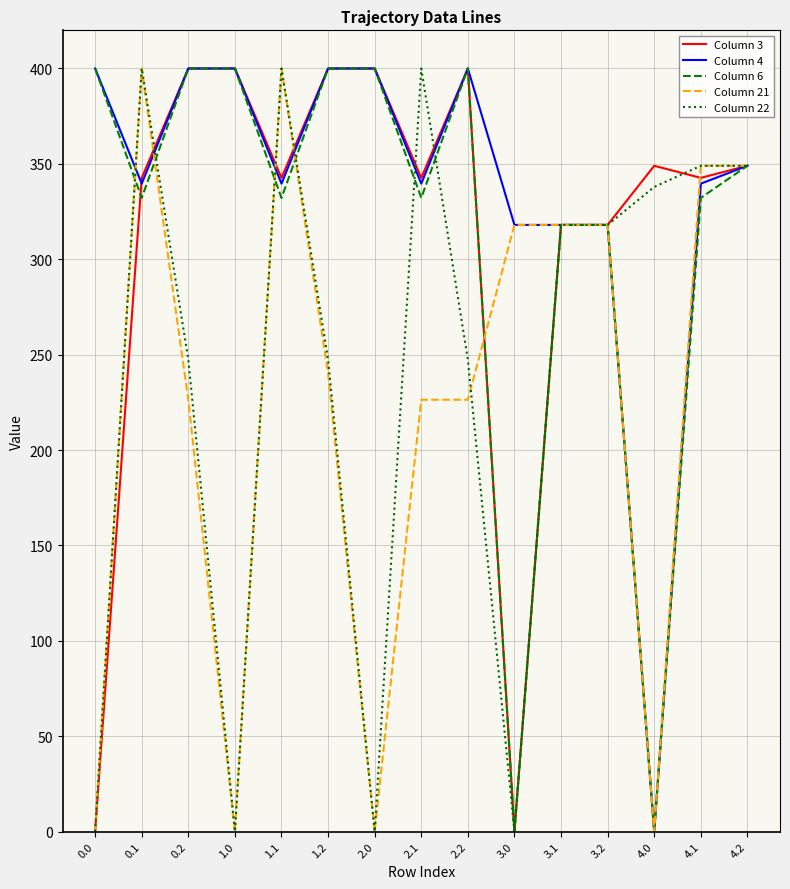

What is the total value across all series at 1.0?

1200.0